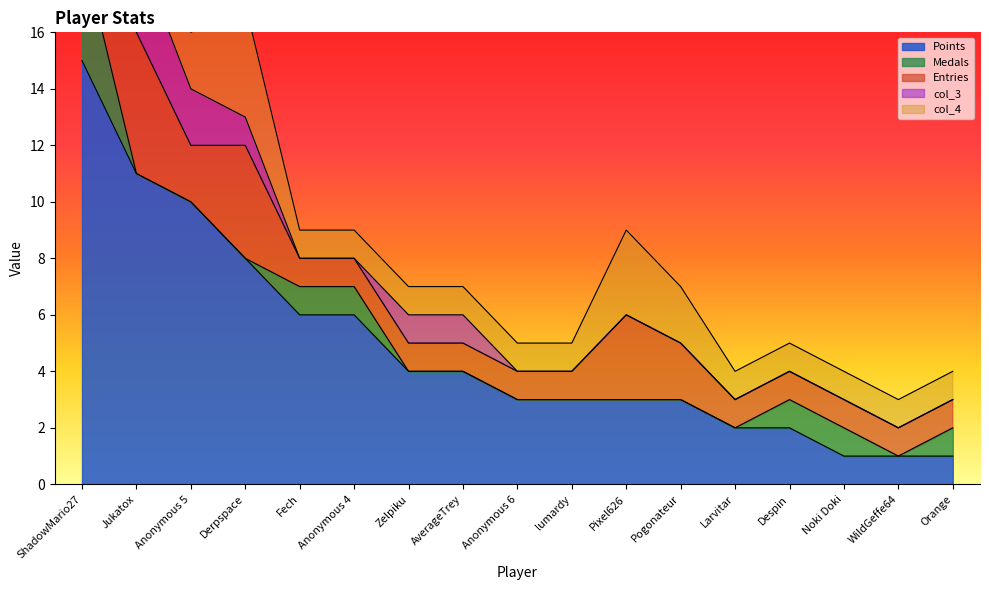

What is the total value across all series at Anonymous 5?

16